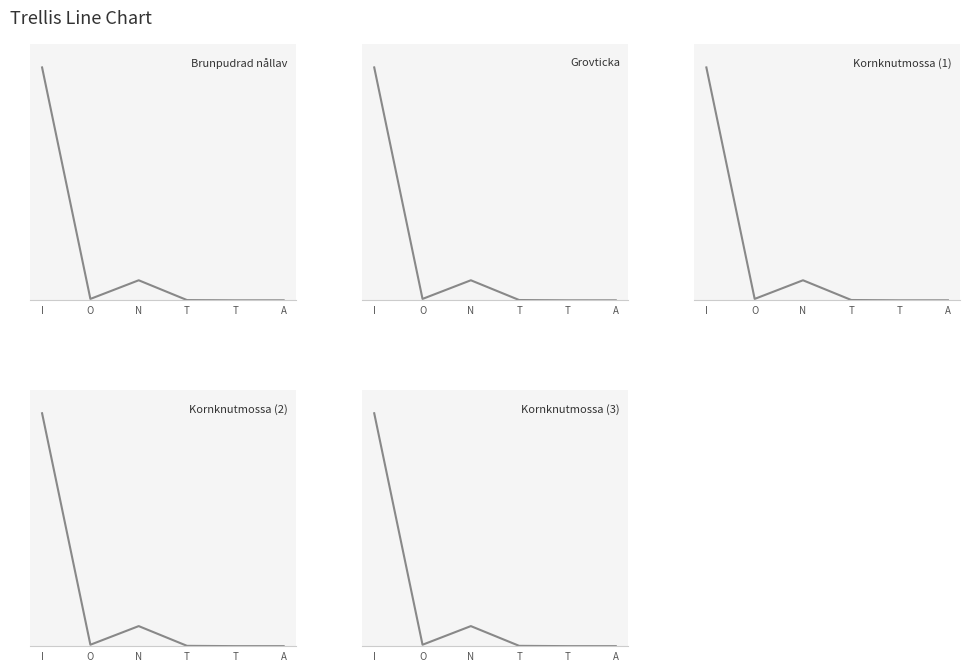

What is the label of the 4th point from the right?

N